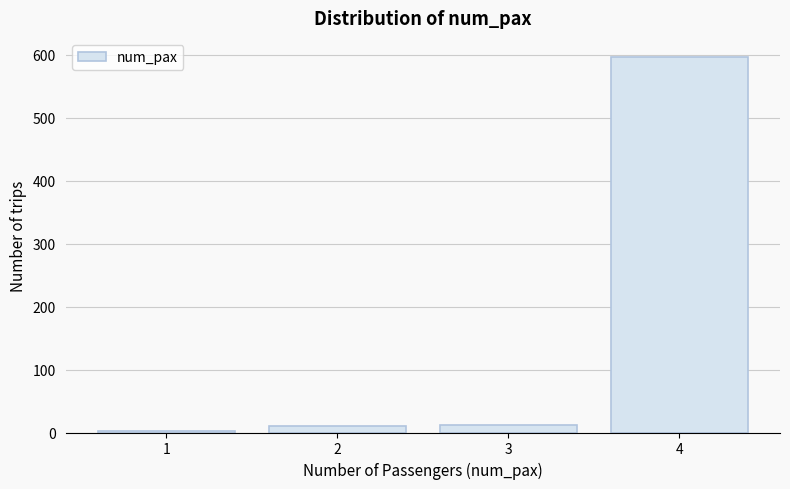

Is it true that the value at 4 is 597?

True